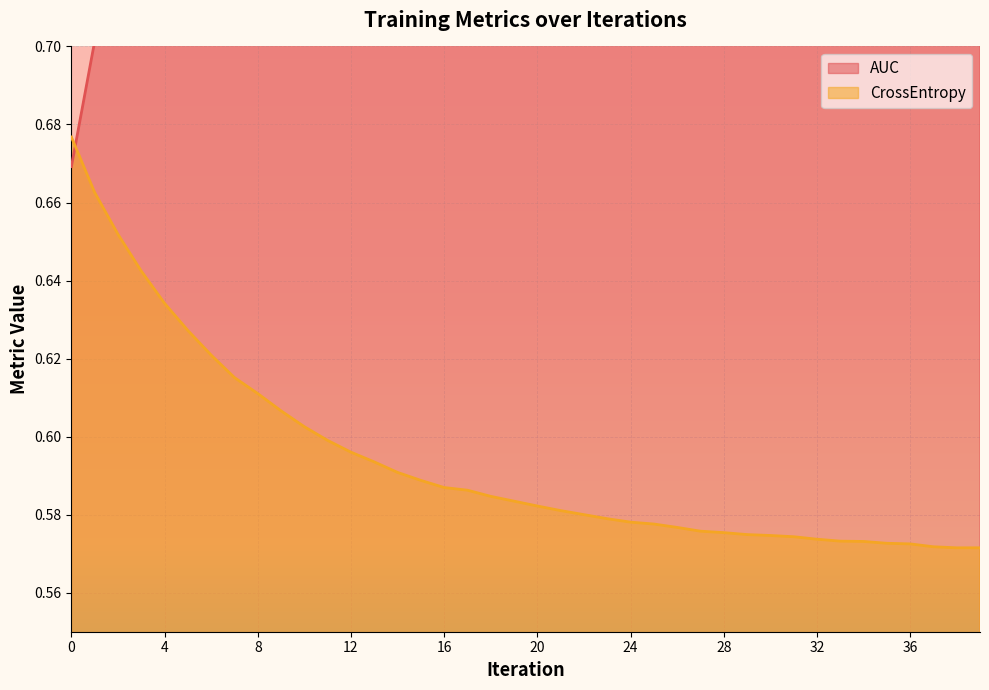

Which series has the widest spread of values?

CrossEntropy